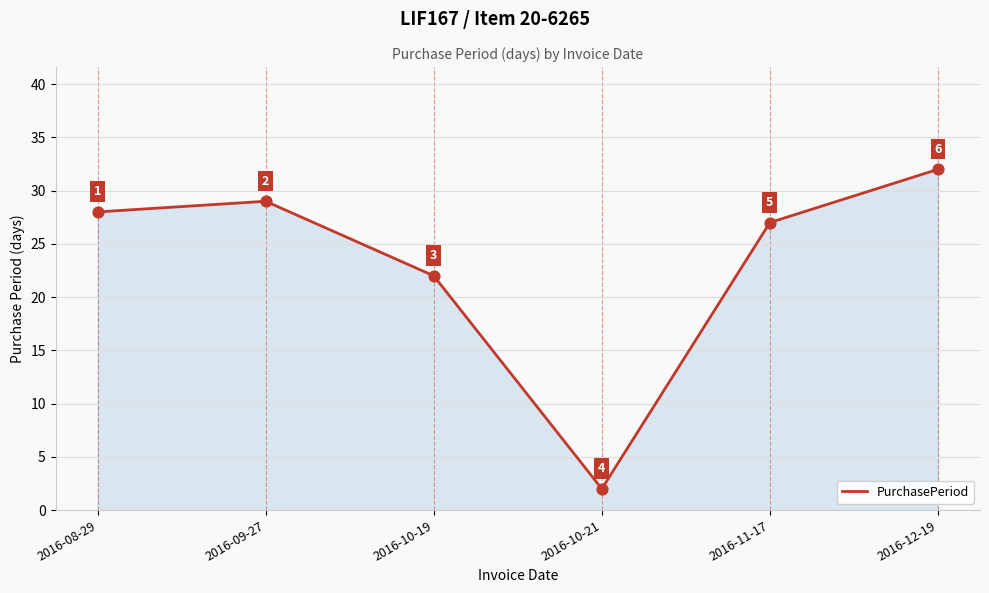

Approximately how many times larger is the value at 2016-10-21 compared to 2016-08-29?

0.1